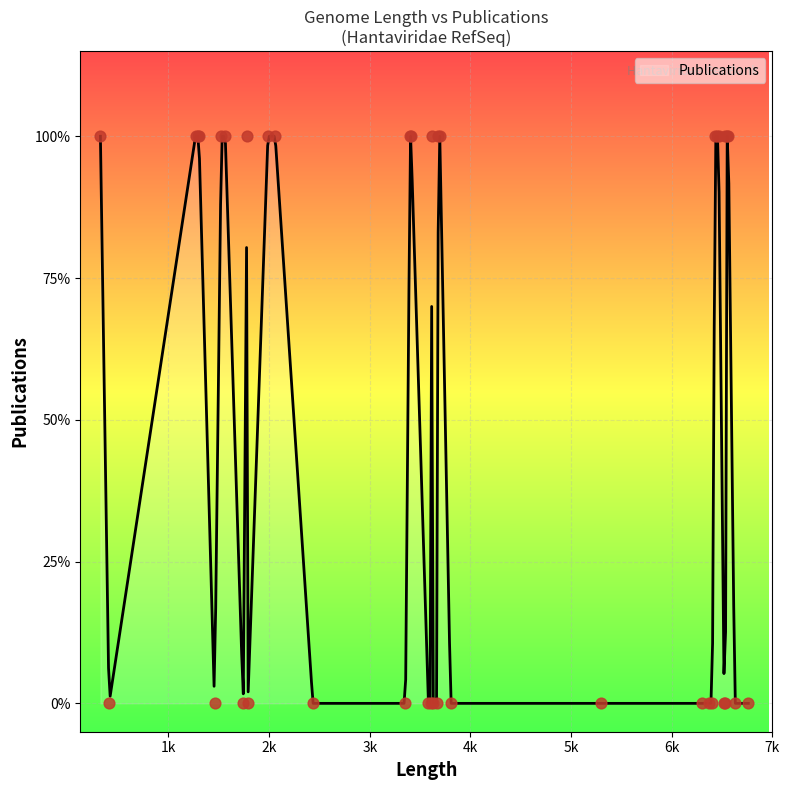

What is the change in value from 6403 to 1989?

+1